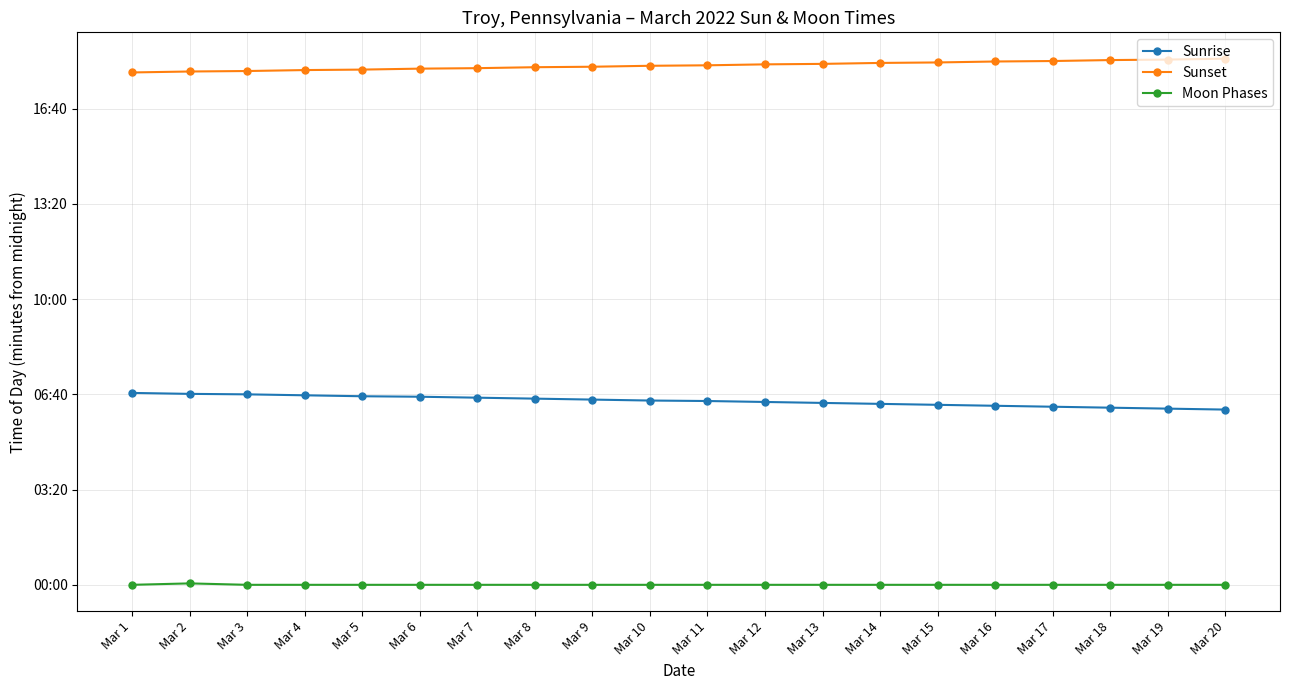

Reading left to right, what are all the values shown in this chart?

Sunrise: 403	401	400	398	396	395	393	391	389	387	386	384	382	380	378	376	374	372	370	368
Sunset: 1076	1078	1079	1081	1082	1084	1085	1087	1088	1090	1091	1093	1094	1096	1097	1099	1100	1102	1103	1105
Moon Phases: 0	3	0	0	0	0	0	0	0	0	0	0	0	0	0	0	0	0	0	0